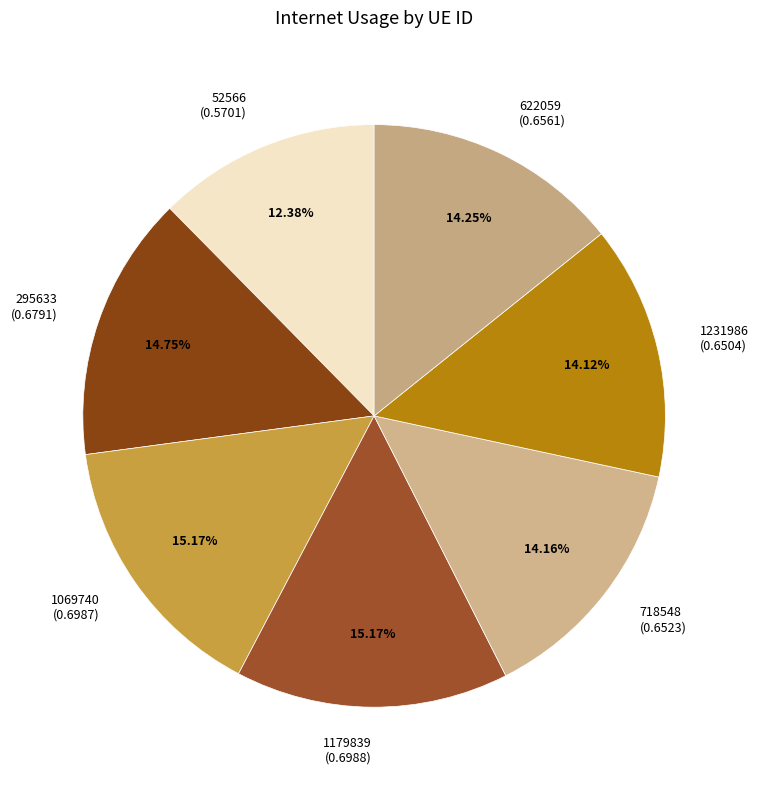

The 622059 slice represents 14% of the pie. True or false?

True